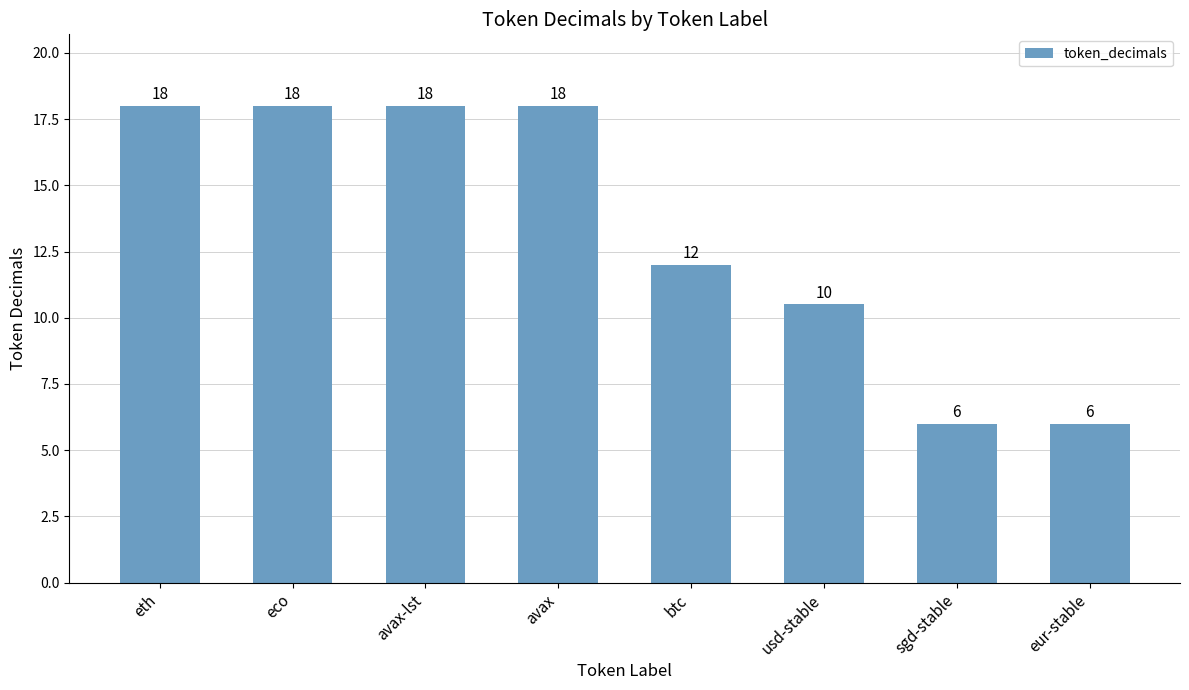

At which label is the value closest to 12?

btc